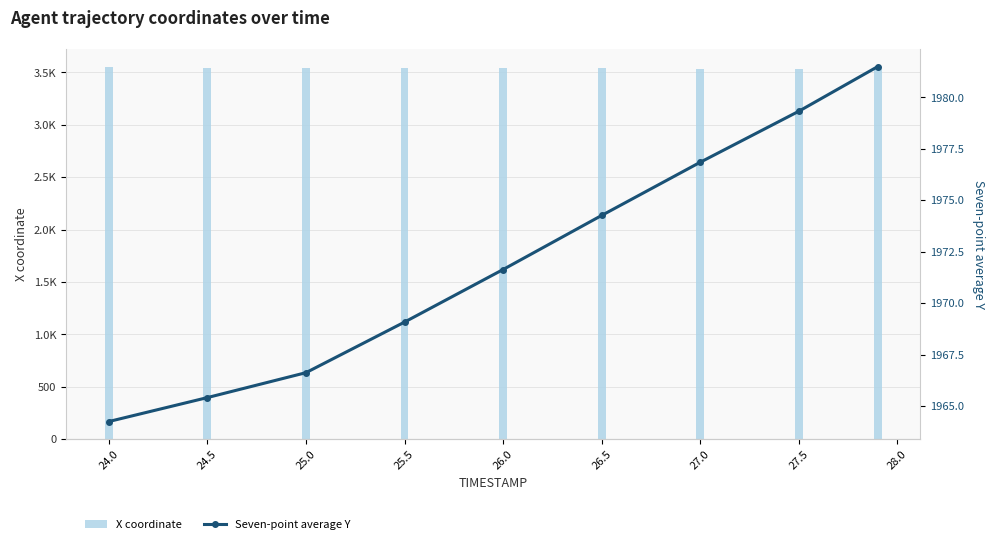

True or false: X coordinate has a value of 3536.5 at 28.0.

True